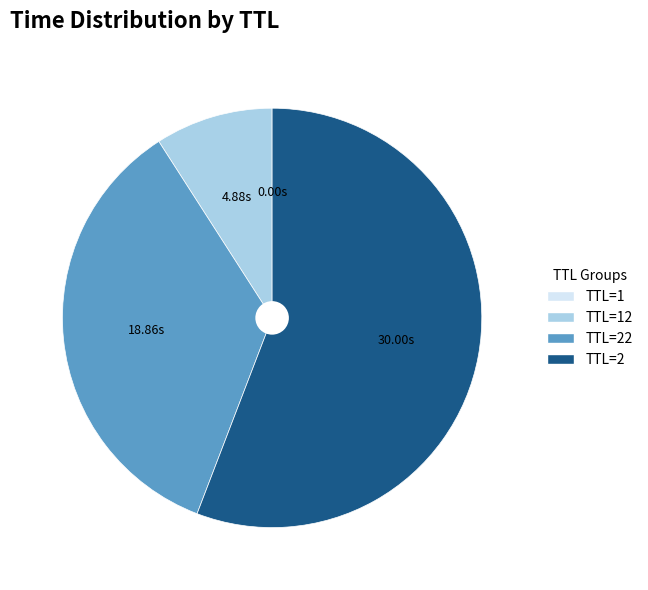

Is TTL=2 the majority of the pie?

Yes